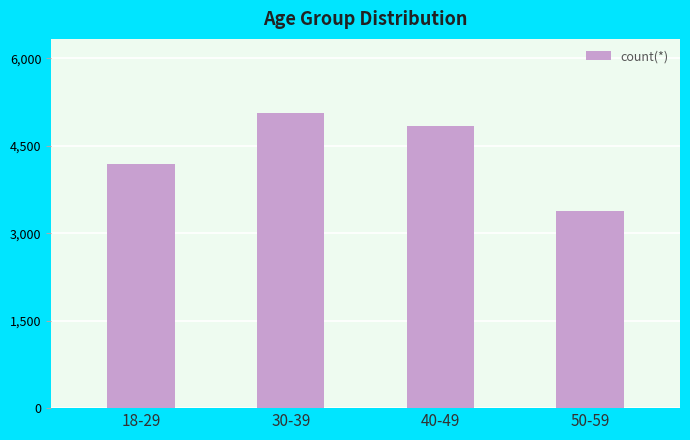

Reading left to right, extract all data points from this chart.

4196	5069	4837	3380